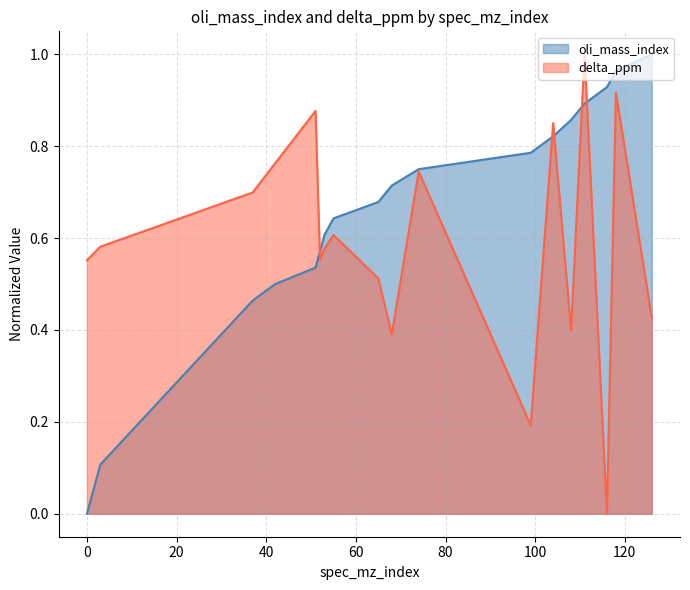

Reading left to right, what are all the values shown in this chart?

oli_mass_index: 0.0	0.1	0.5	0.5	0.5	0.6	0.6	0.6	0.7	0.7	0.8	0.8	0.8	0.9	0.9	0.9	1.0	1.0
delta_ppm: 0.6	0.6	0.7	0.8	0.9	0.6	0.6	0.6	0.5	0.4	0.7	0.2	0.9	0.4	1.0	0.0	0.9	0.4